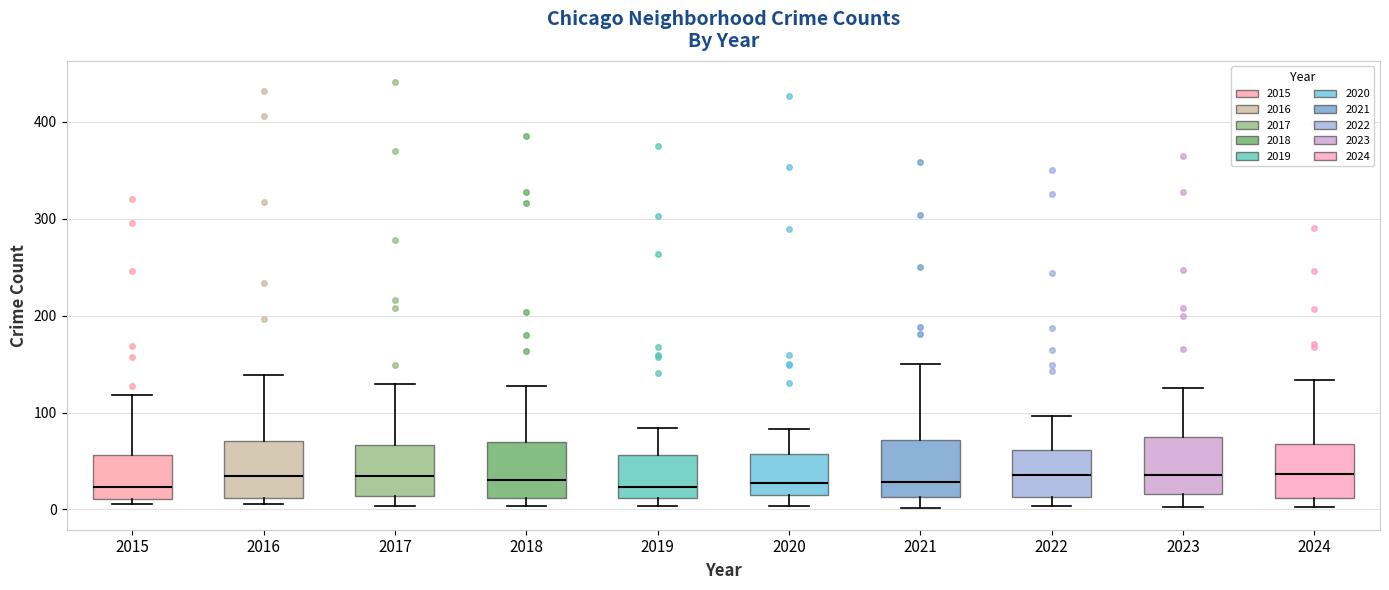

Reading left to right, read every box against the y-axis: the position of its median line, the range the box covers, and the ends of its whiskers. The values are not printed on the chart, so give them approximately, as read against the axis.

2015: median 20, box 10 to 60, whiskers 10 (just below the box's lower edge) to 120
2016: median 30, box 10 to 70, whiskers 10 (just below the box's lower edge) to 140
2017: median 30, box 10 to 70, whiskers 0 to 130
2018: median 30, box 10 to 70, whiskers 0 to 130
2019: median 20, box 10 to 60, whiskers 0 to 80
2020: median 30, box 20 to 60, whiskers 0 to 80
2021: median 30, box 10 to 70, whiskers 0 to 150
2022: median 40, box 10 to 60, whiskers 0 to 100
2023: median 40, box 20 to 80, whiskers 0 to 130
2024: median 40, box 10 to 70, whiskers 0 to 130